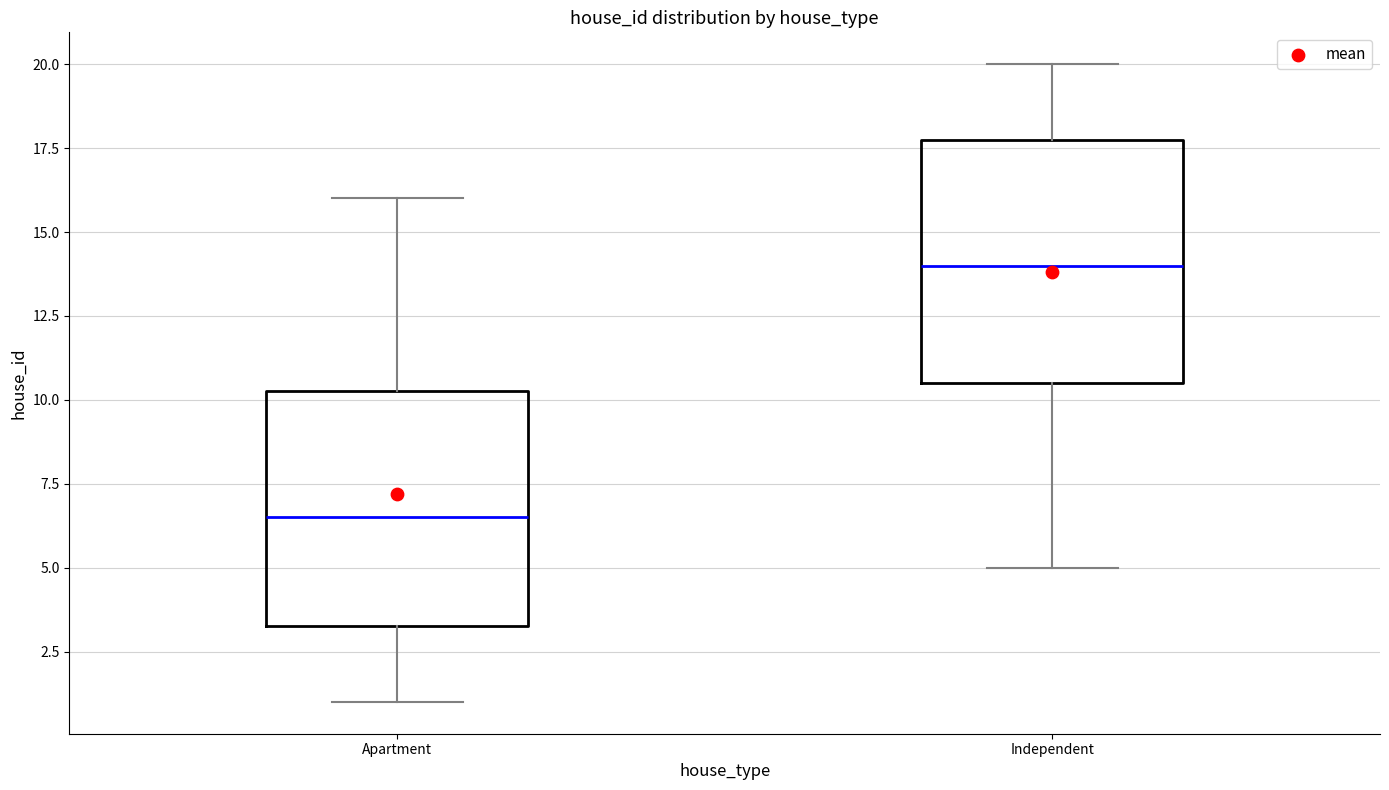

Where does the lower whisker of the box for Apartment end on the y-axis? The values are not printed on the chart, so give them approximately, as read against the axis.

1.0